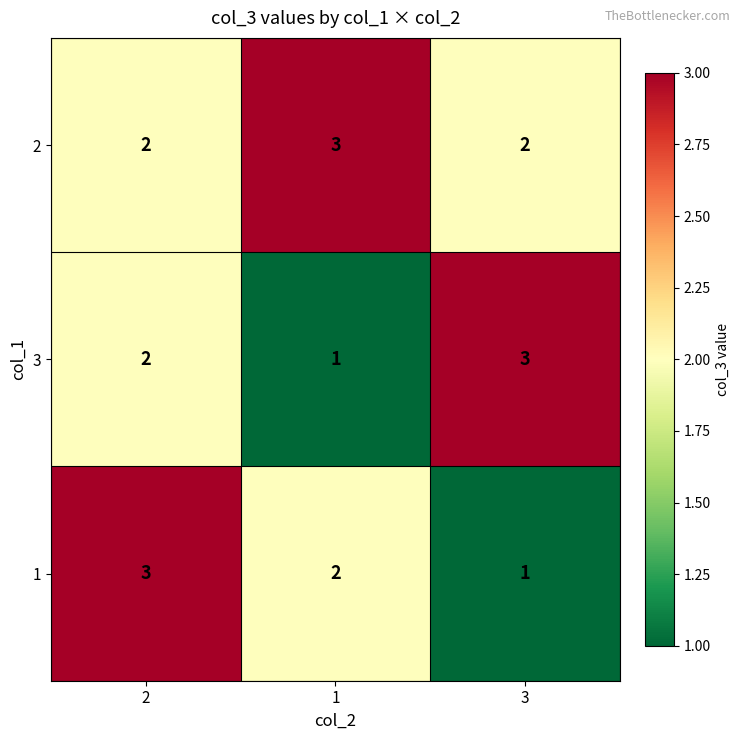

Reading right to left, list all the values displayed in this chart.

2: 2	3	2
3: 3	1	2
1: 1	2	3